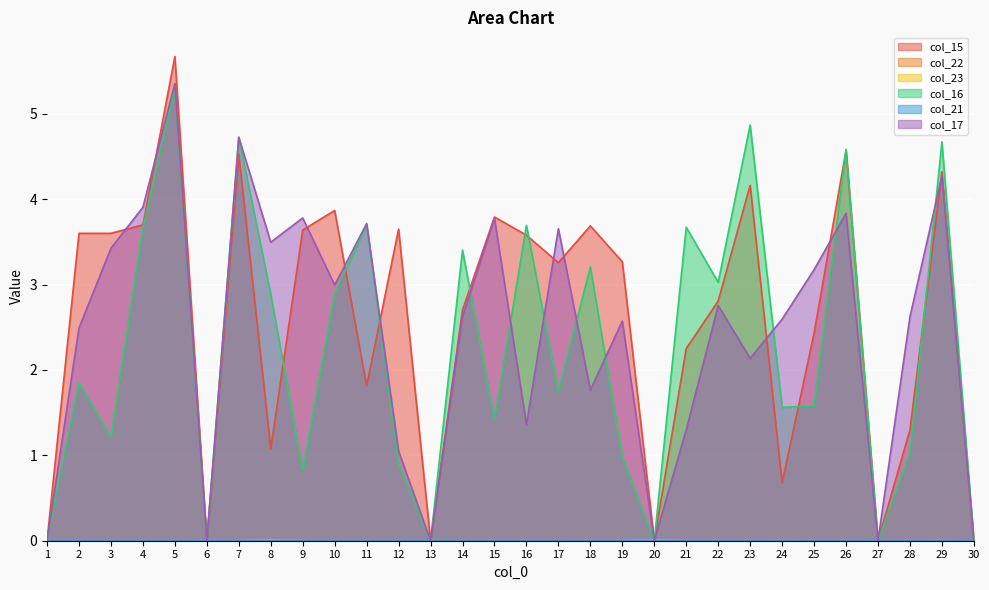

After their last crossing, which series has the higher values: col_17 or col_16?

col_16